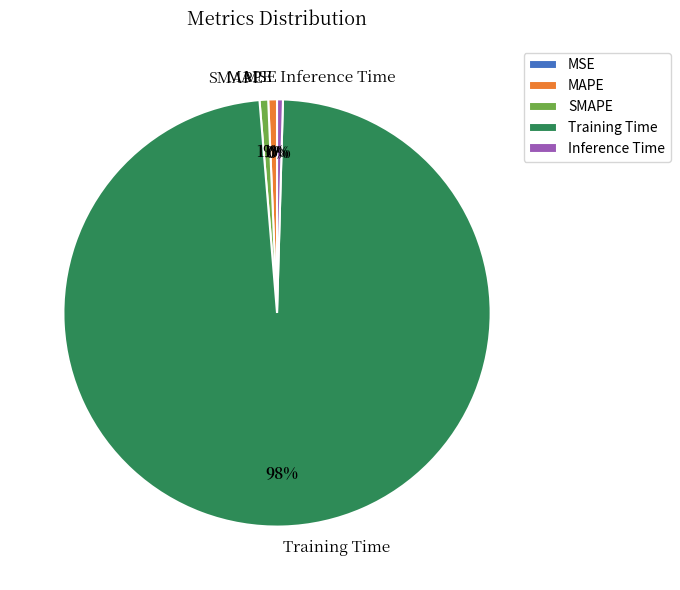

What is the largest slice in the pie chart?

Training Time